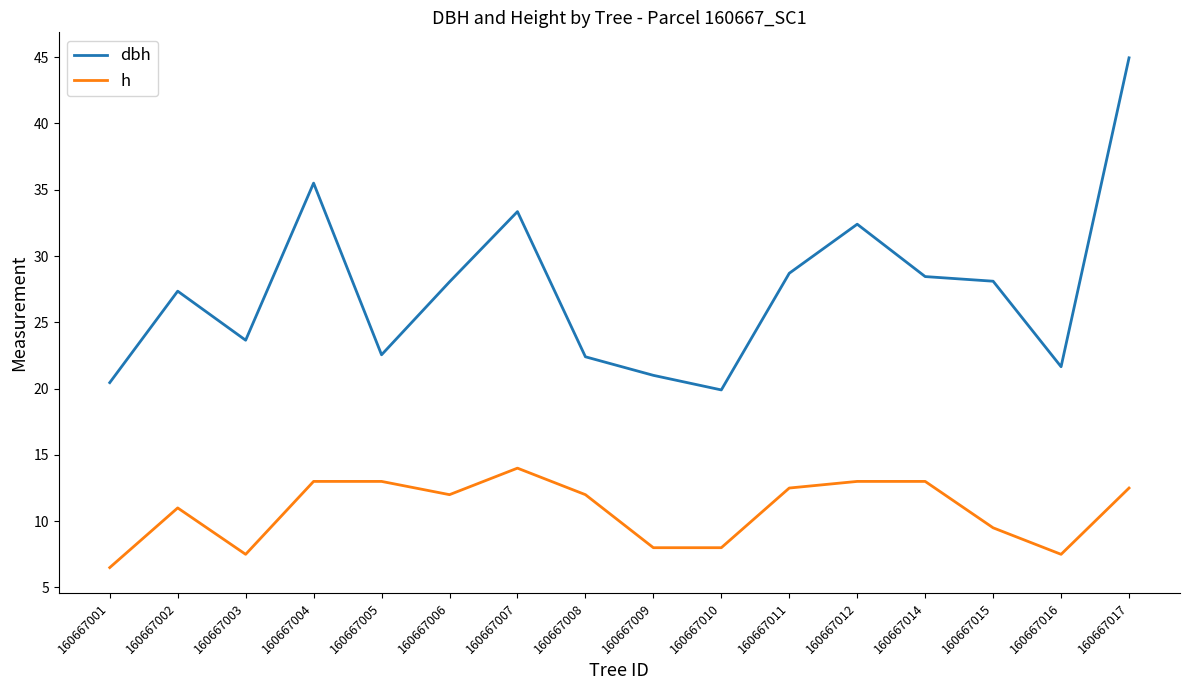

Is it true that dbh equals 62.4 at 160667017?

False